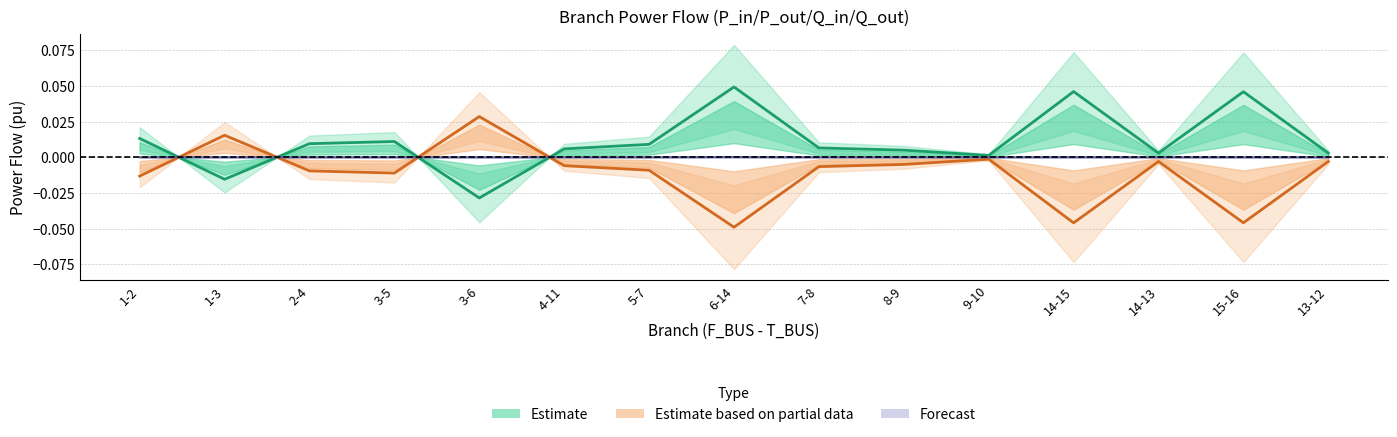

What is the spread (max minus min) of values at 3-6?

0.1